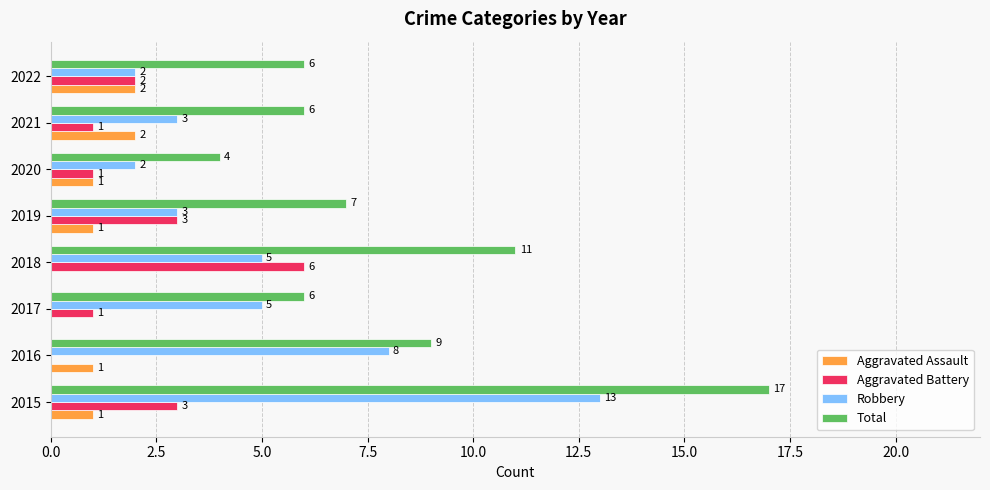

What is the average value of the Aggravated Assault series?

1